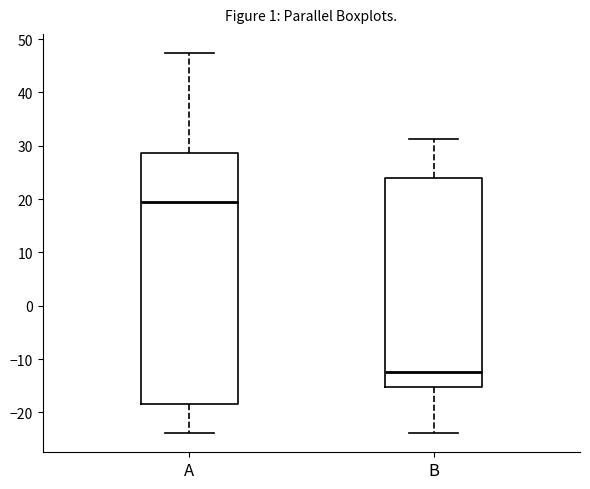

Where does the lower whisker of the box for A end on the y-axis? The values are not printed on the chart, so give them approximately, as read against the axis.

-24